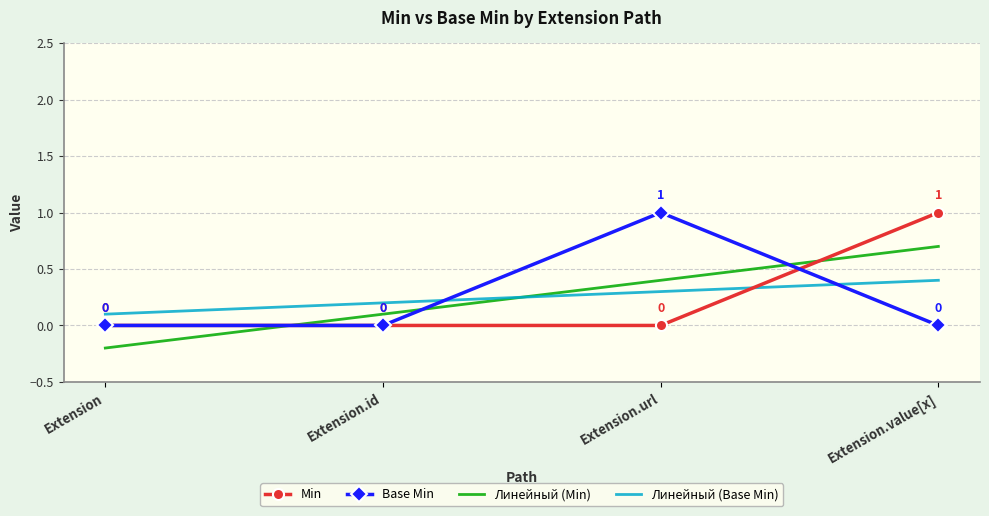

True or false: Base Min has a value of -0.4 at Extension.id.

False